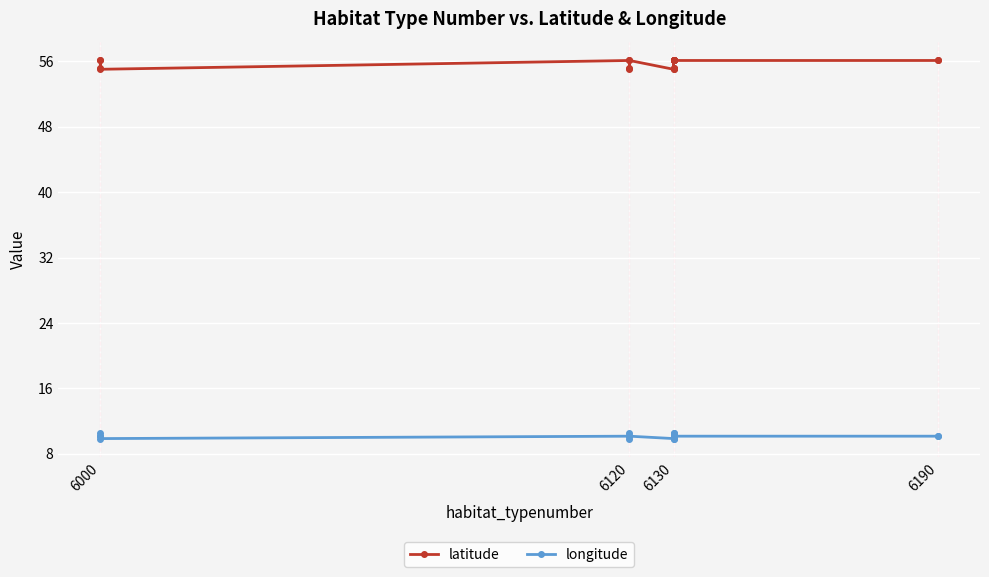

True or false: latitude and longitude intersect in this chart.

False